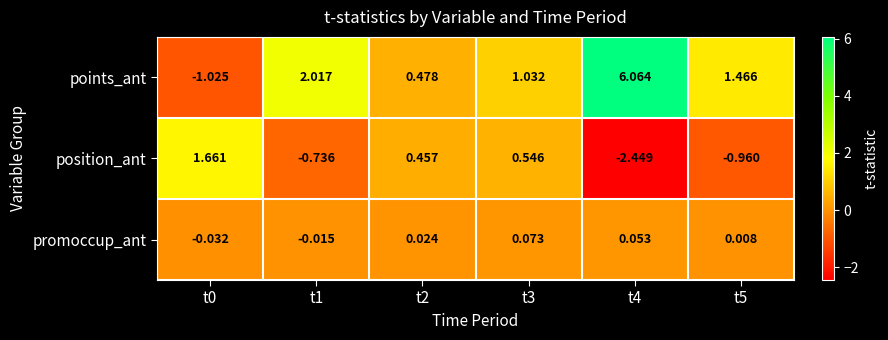

Is the value of position_ant at t3 greater than the value of promoccup_ant at t2?

Yes